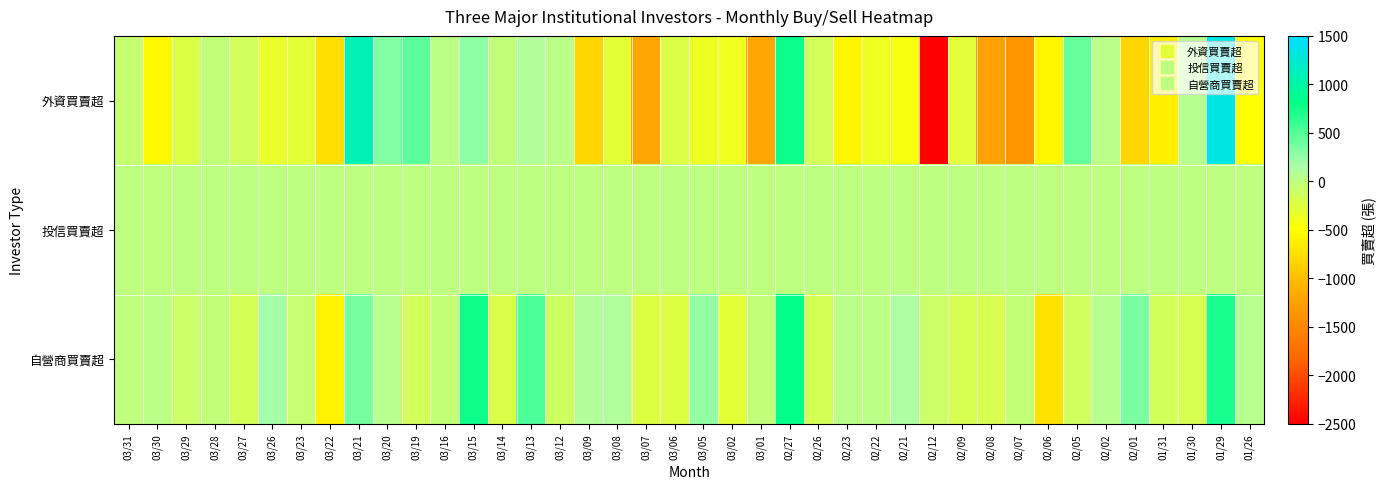

How many distinct data groups are displayed?

3